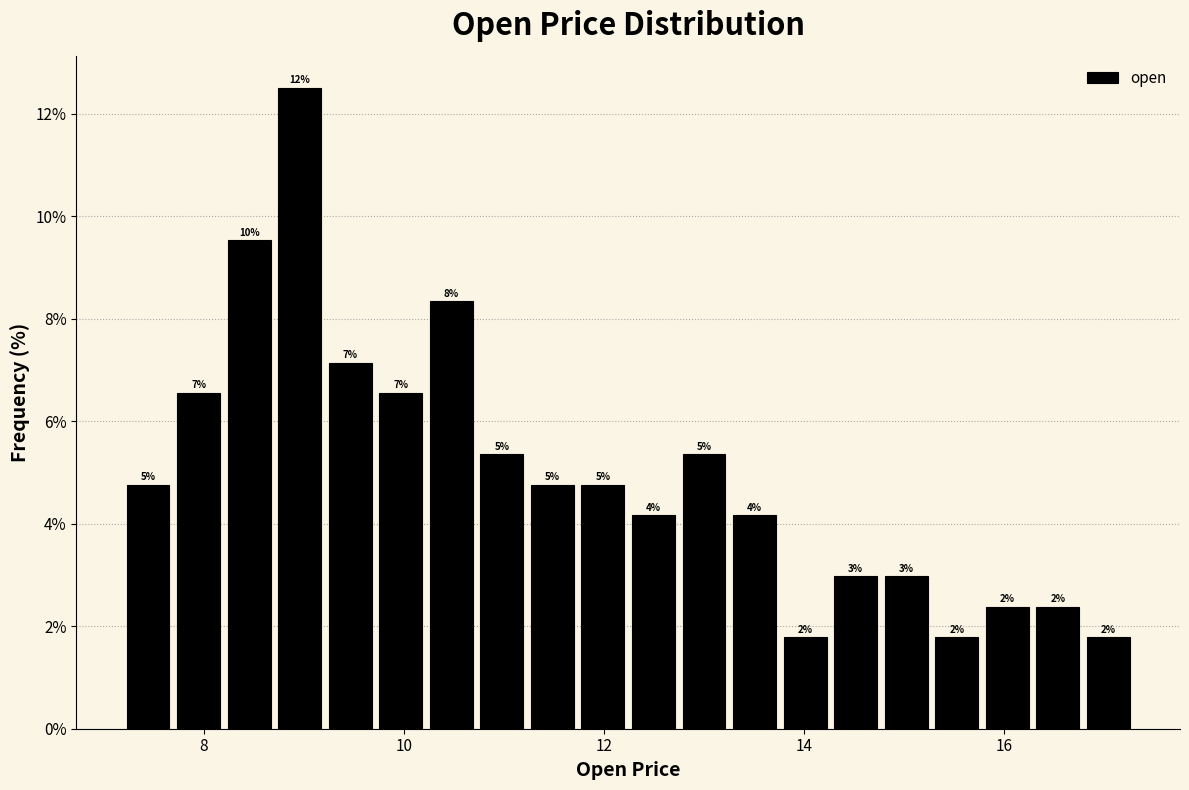

Read against the x-axis, roughly where is the centre of the tallest bar?

9.0